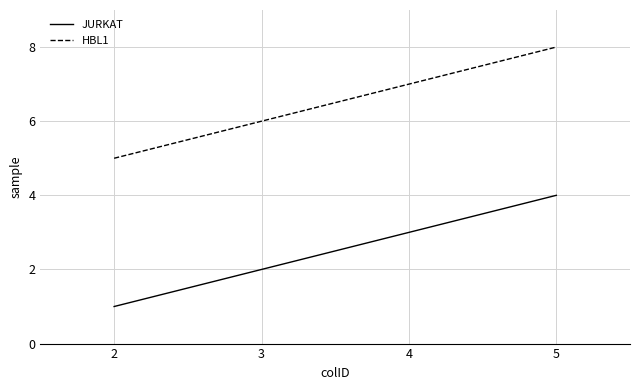

True or false: HBL1 has more than 1 interior local peaks.

False